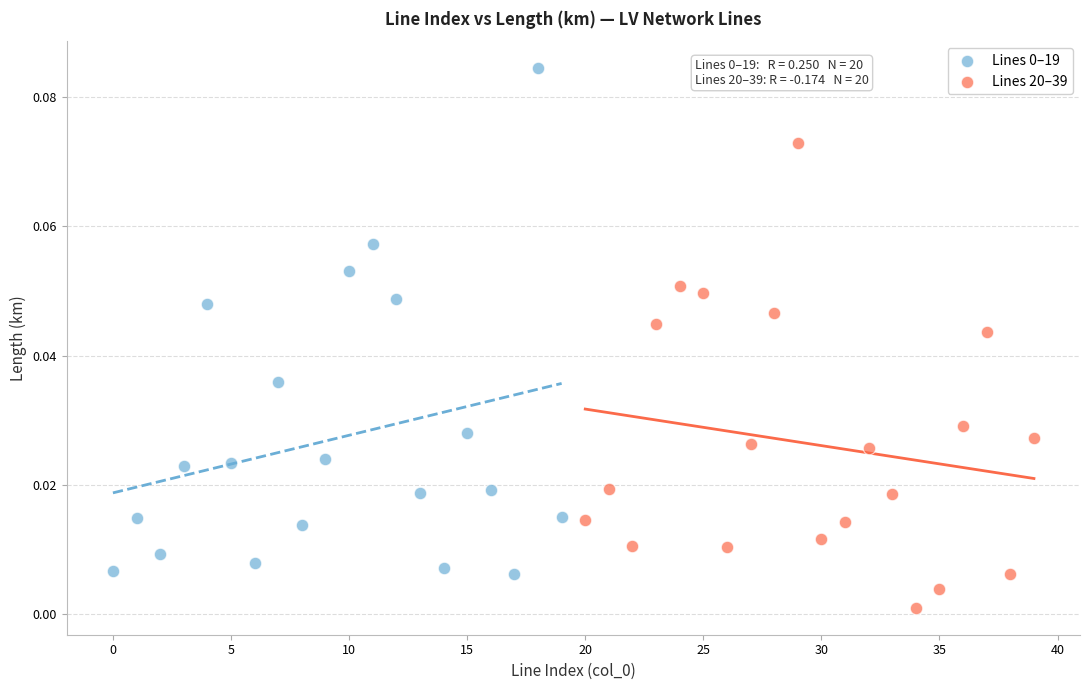

Which series contains the lowest Y value?

Lines 20–39